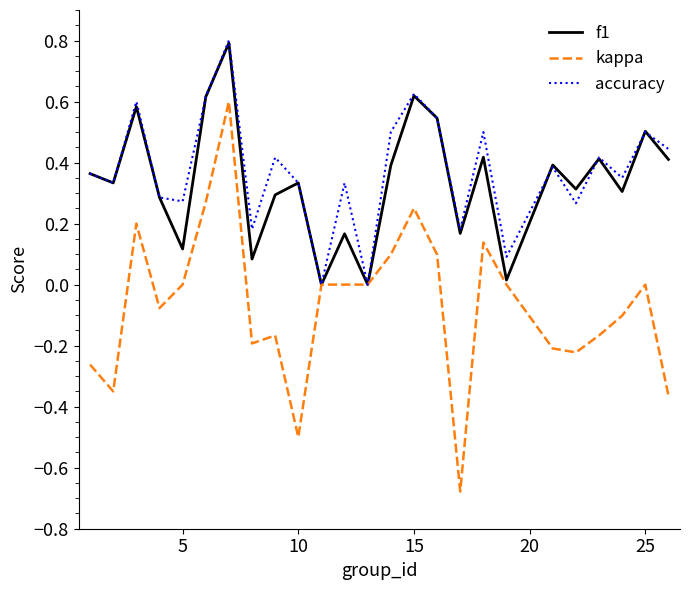

Which series has the widest spread of values?

kappa